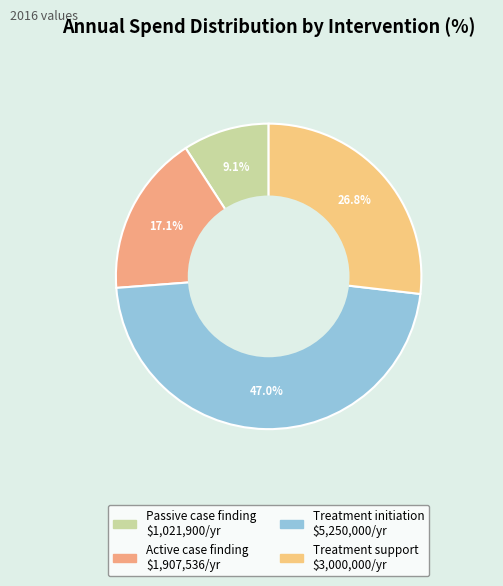

Count the number of slices in the pie.

4